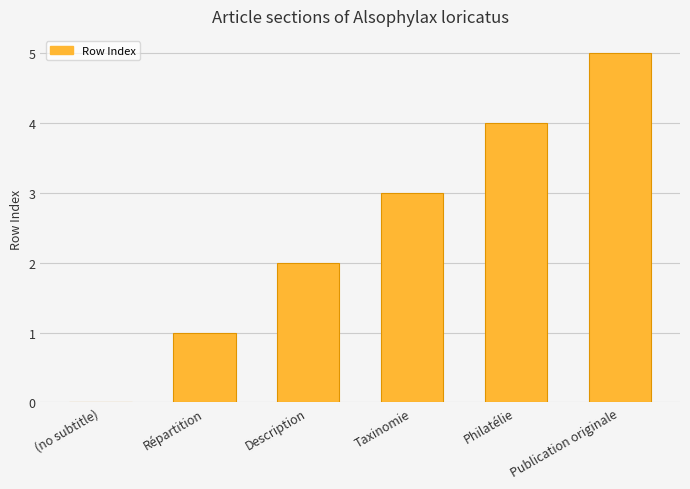

How many values are above zero?

5